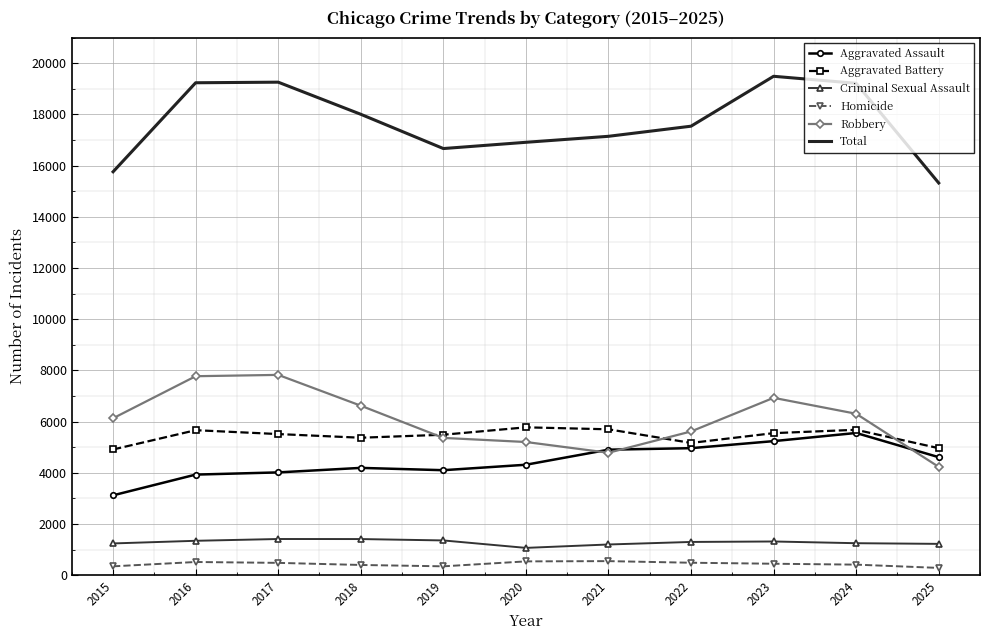

Which series has the largest total across all categories?

Total